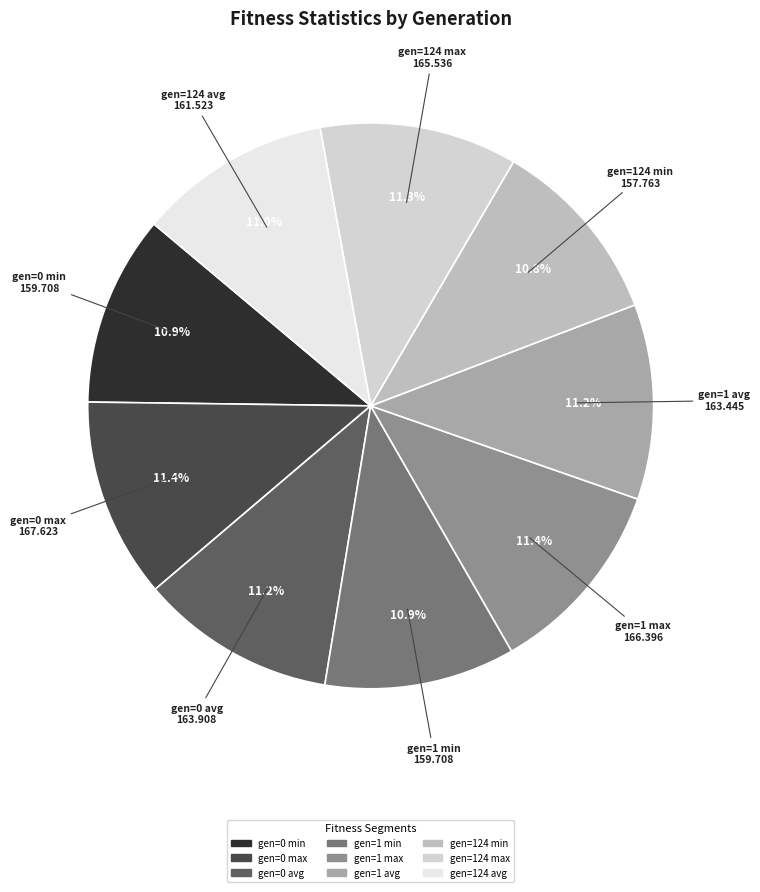

Count the number of slices in the pie.

9